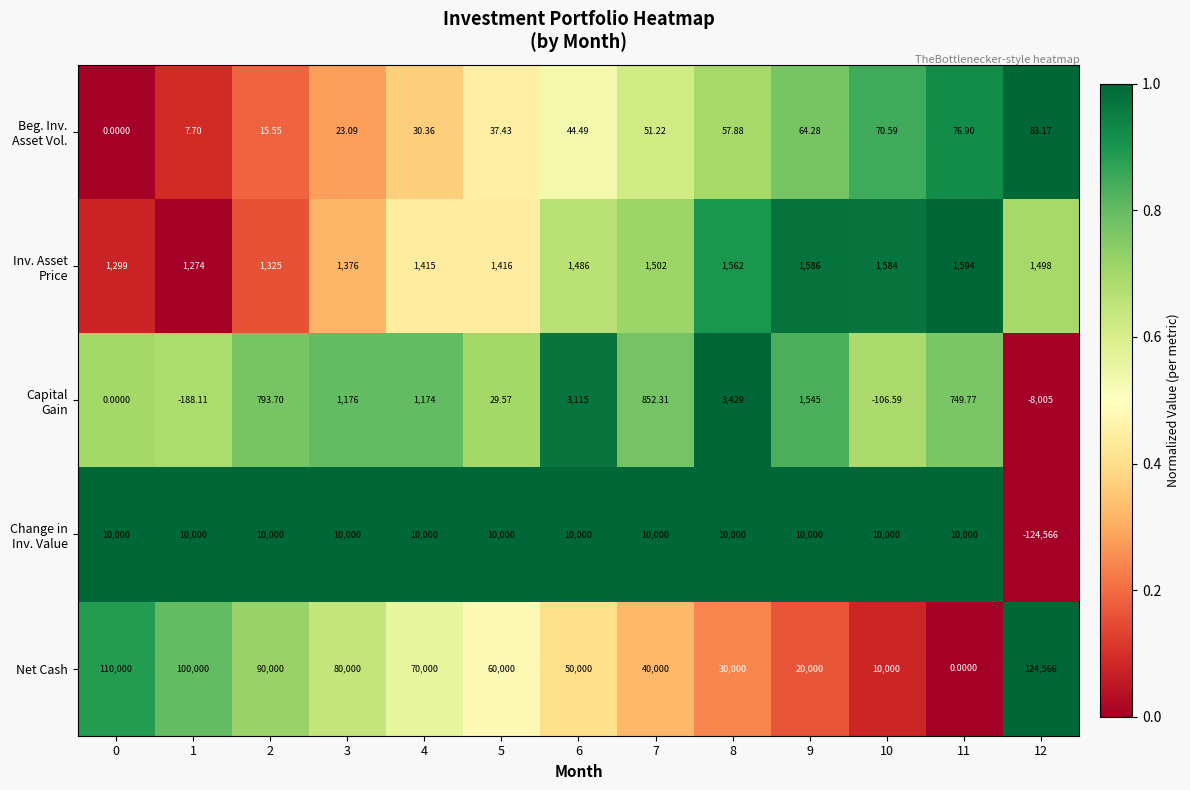

Which series has the largest total across all categories?

Net Cash